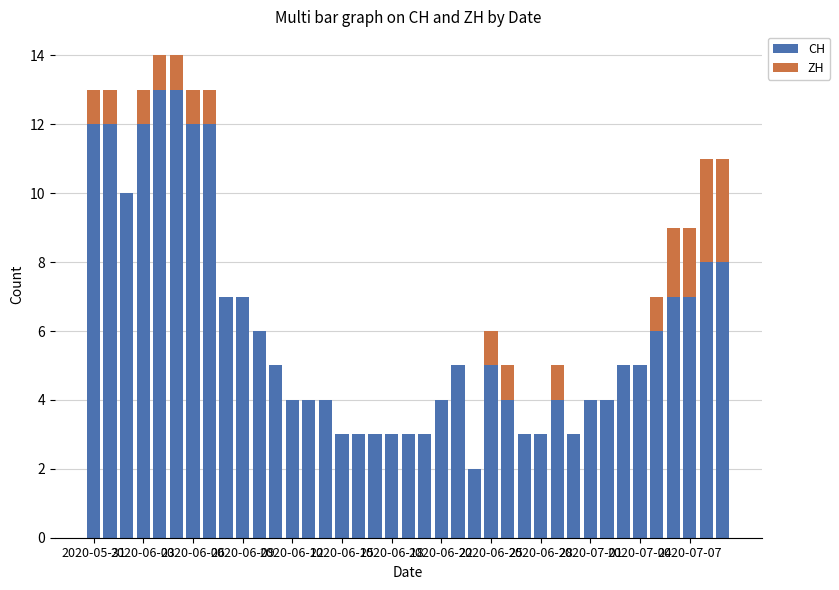

What is the maximum value for CH?

13